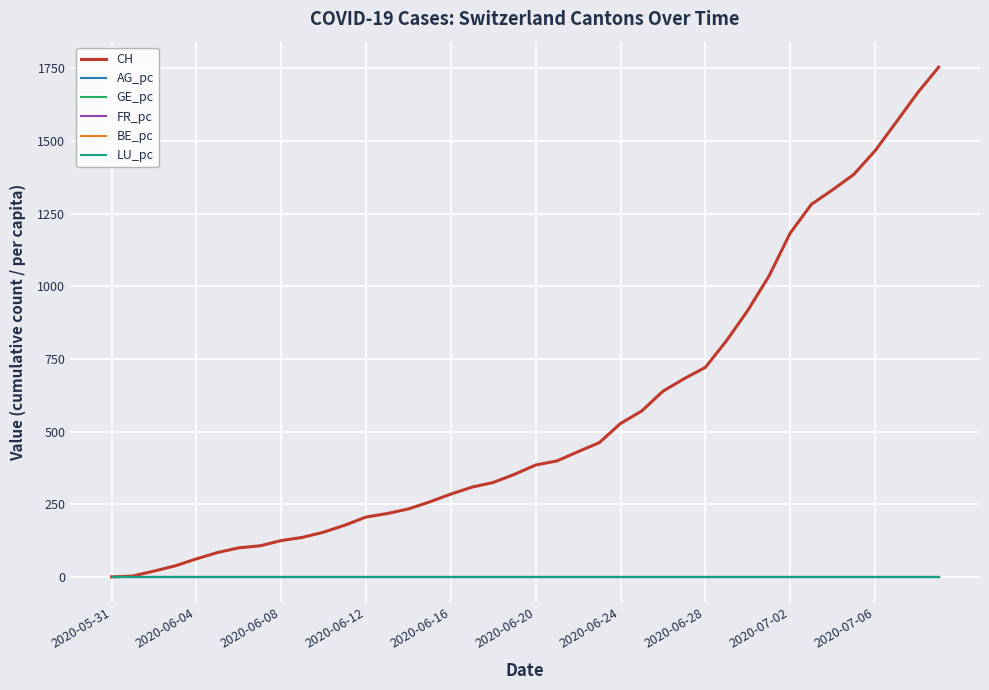

What is the maximum value shown in the chart?

1754.0